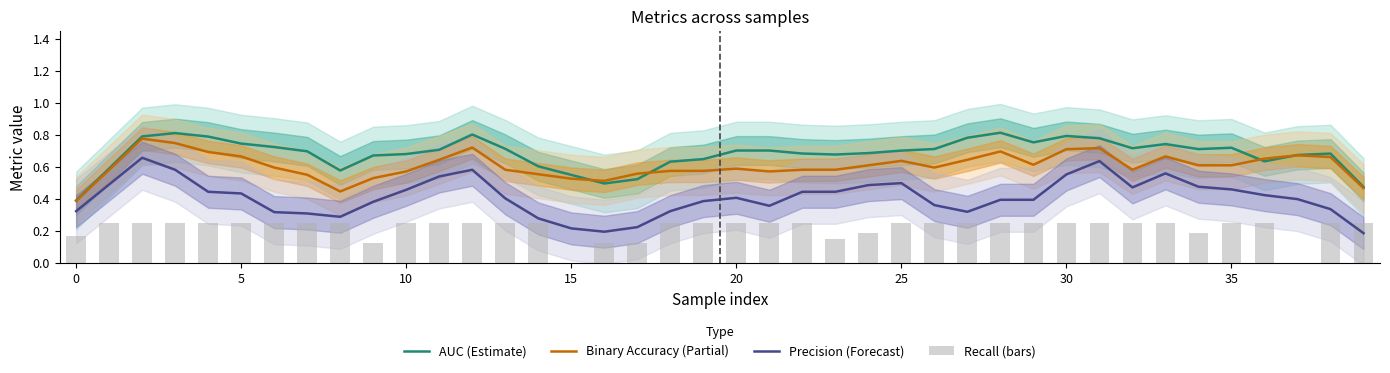

Rank the series by their average value, from highest to lowest.

AUC (Estimate), Binary Accuracy (Partial), Precision (Forecast), Recall (bars)